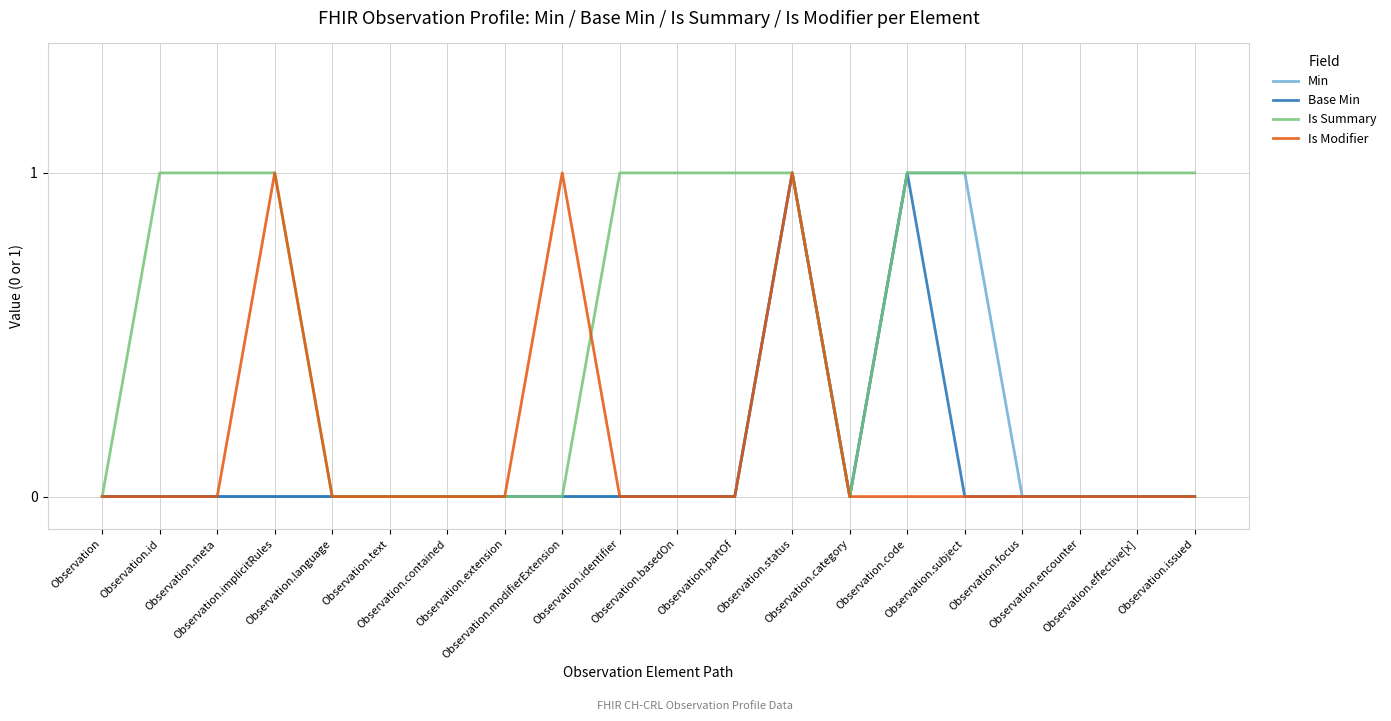

What is the difference between the second highest and second lowest values in the Is Summary series?

1